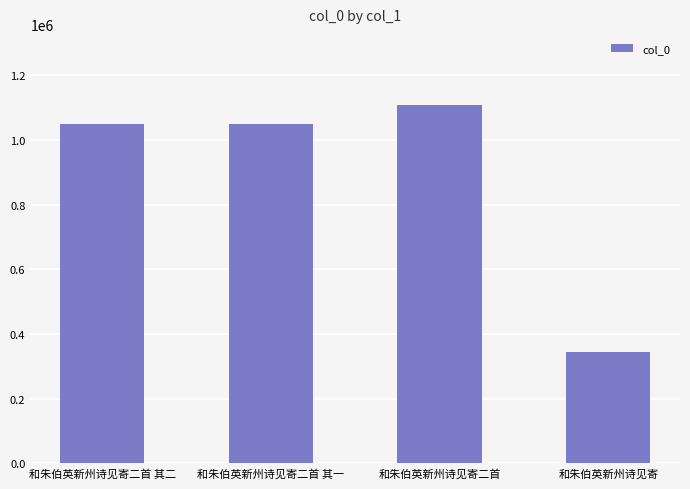

What is the value of the 2nd bar from the left?

1048637